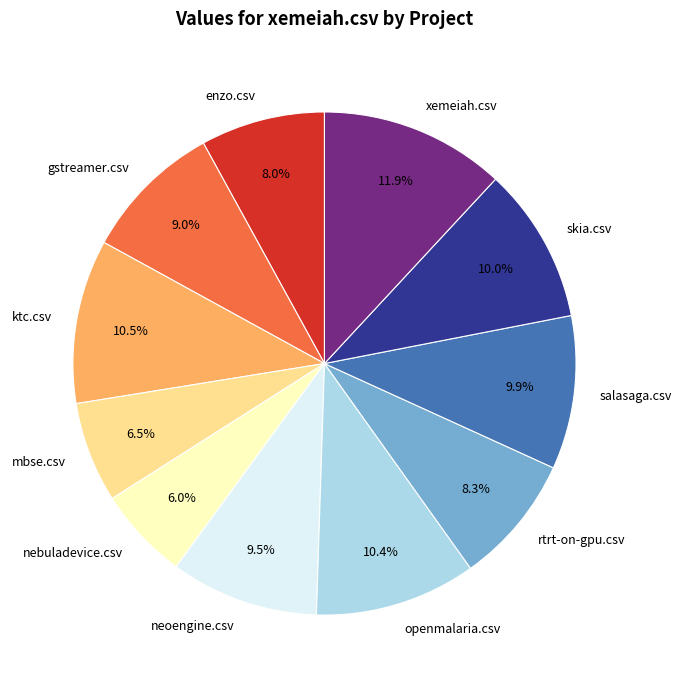

True or false: rtrt-on-gpu.csv accounts for 1% of the total.

False